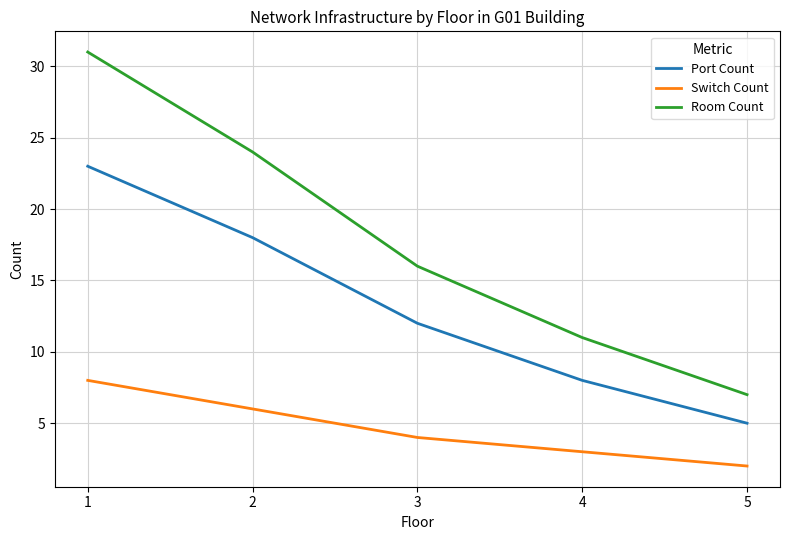

The Port Count series shows 5 at 5. True or false?

True